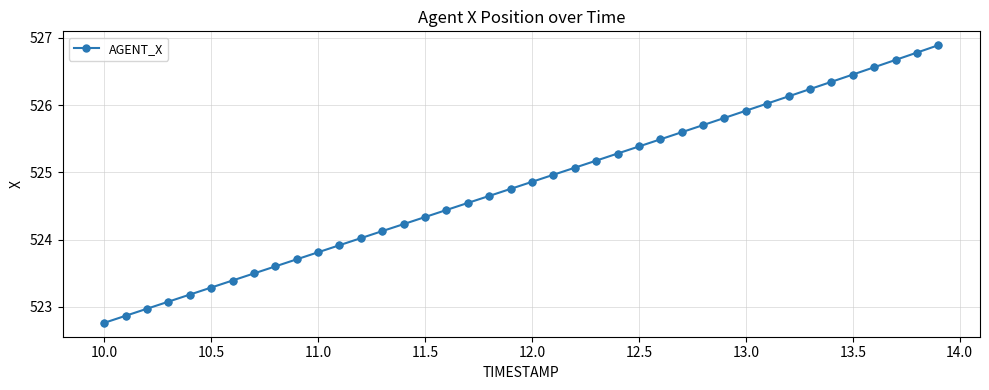

What is the sum of all values?

20992.5